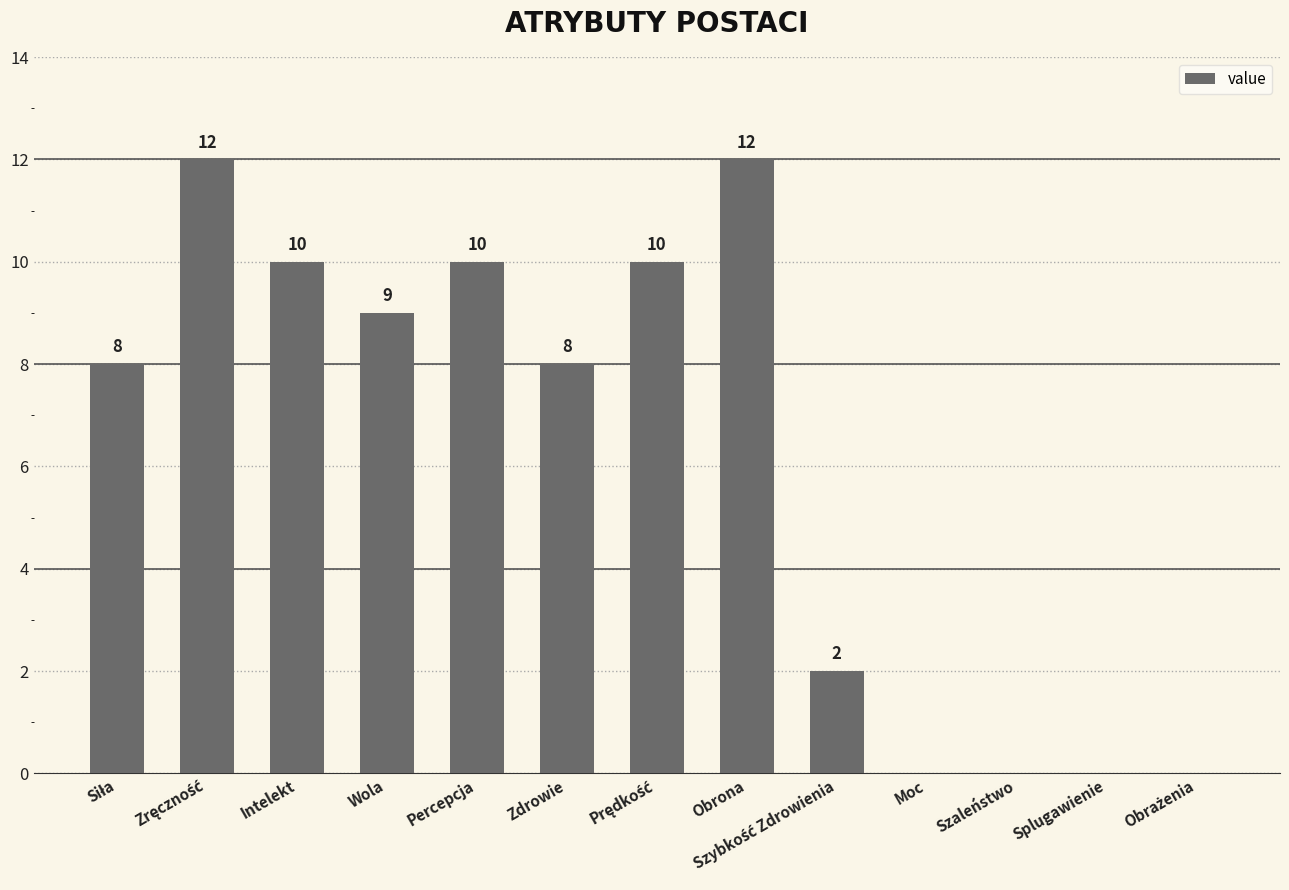

Are the bars horizontal?

No